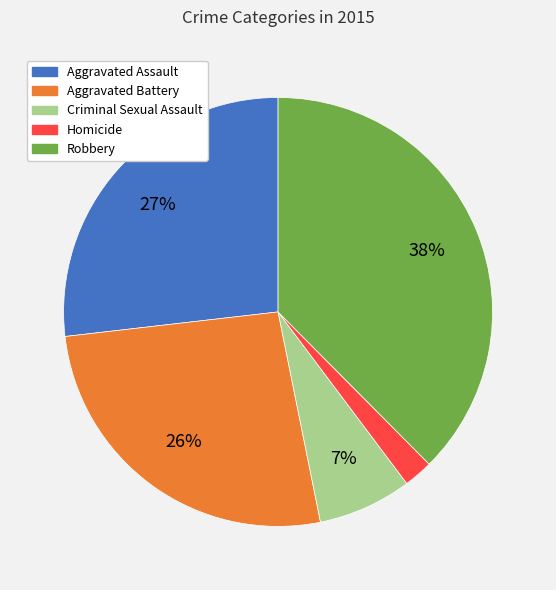

To the nearest percent, what portion does Aggravated Assault represent?

27%